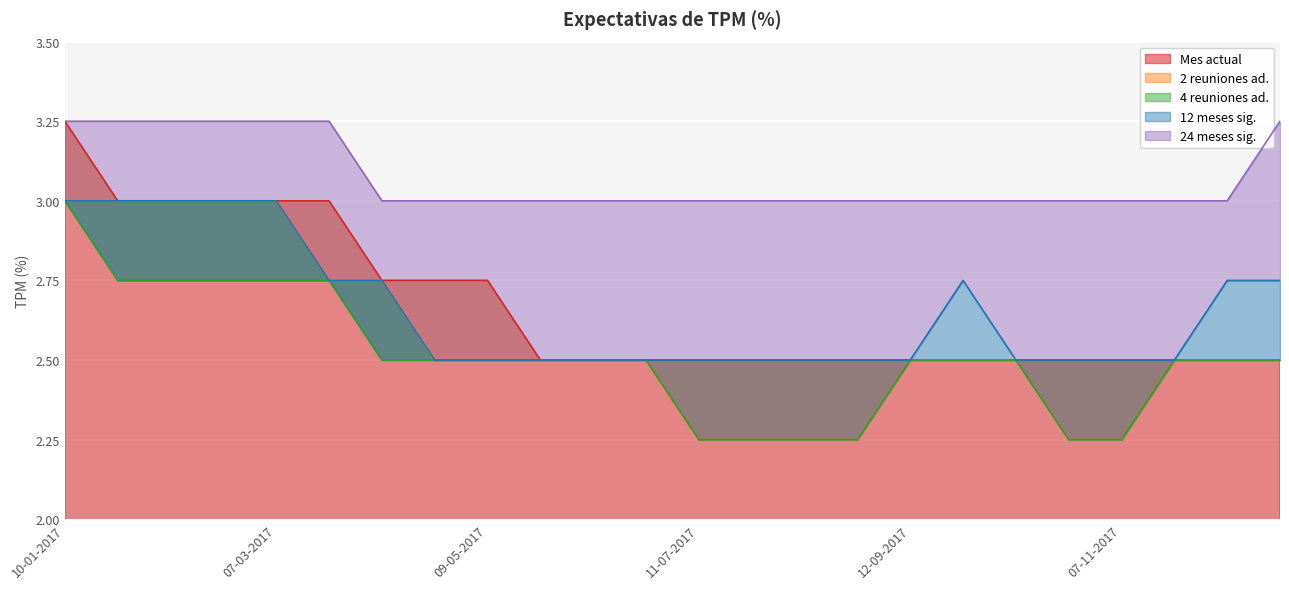

At which label is Mes actual closest to 2?

23-05-2017